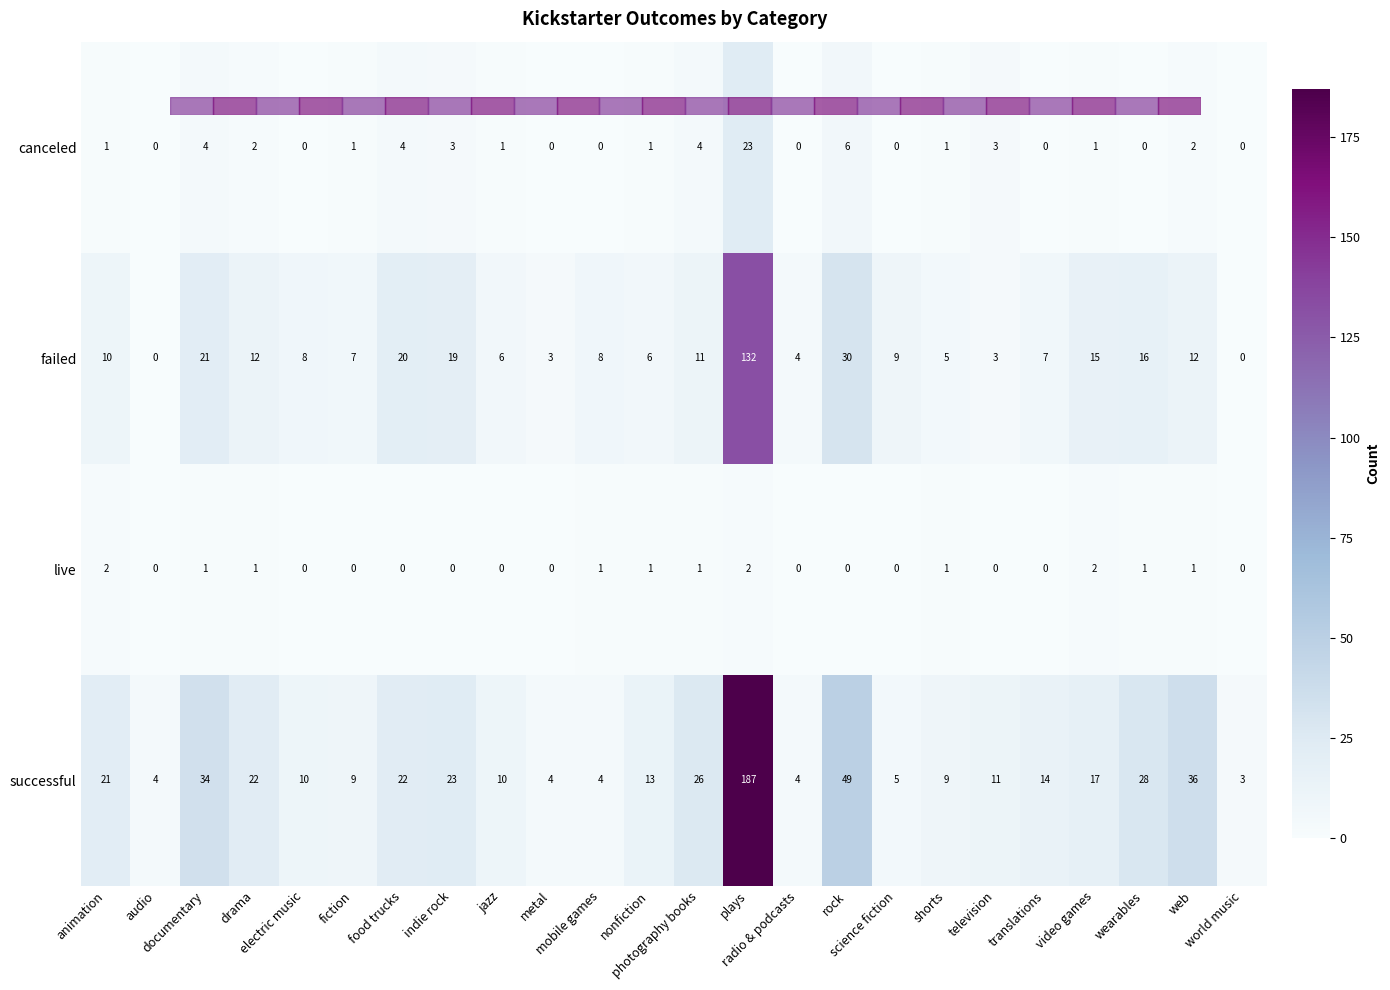

Which series has the largest total across all categories?

successful